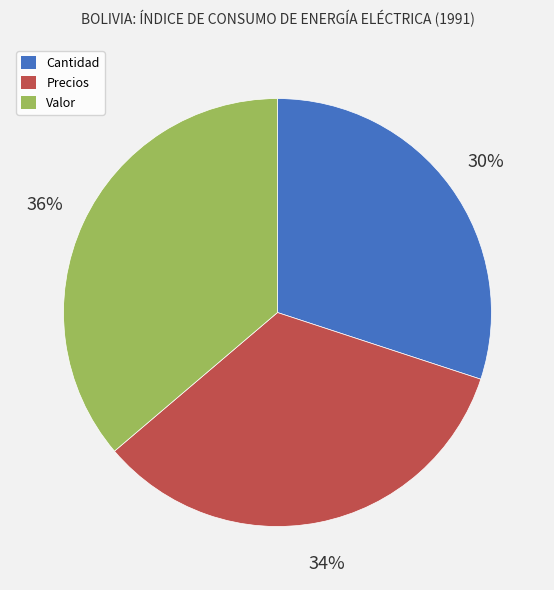

To the nearest percent, what portion does Precios represent?

34%